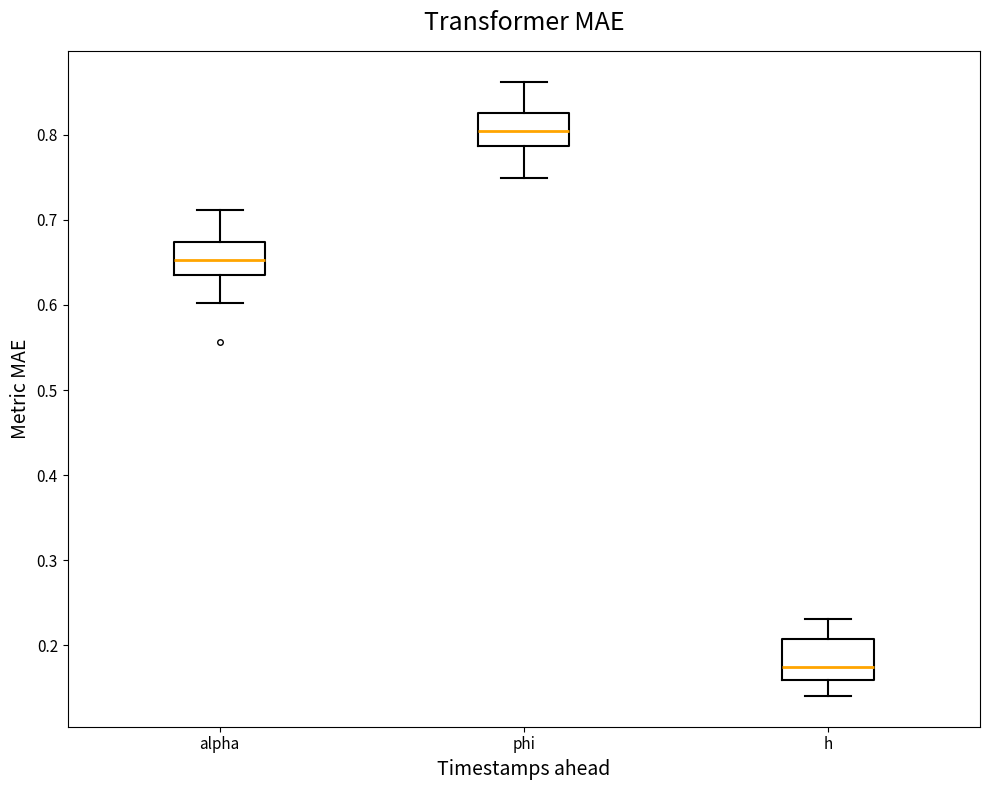

Which box has the lowest median line?

h